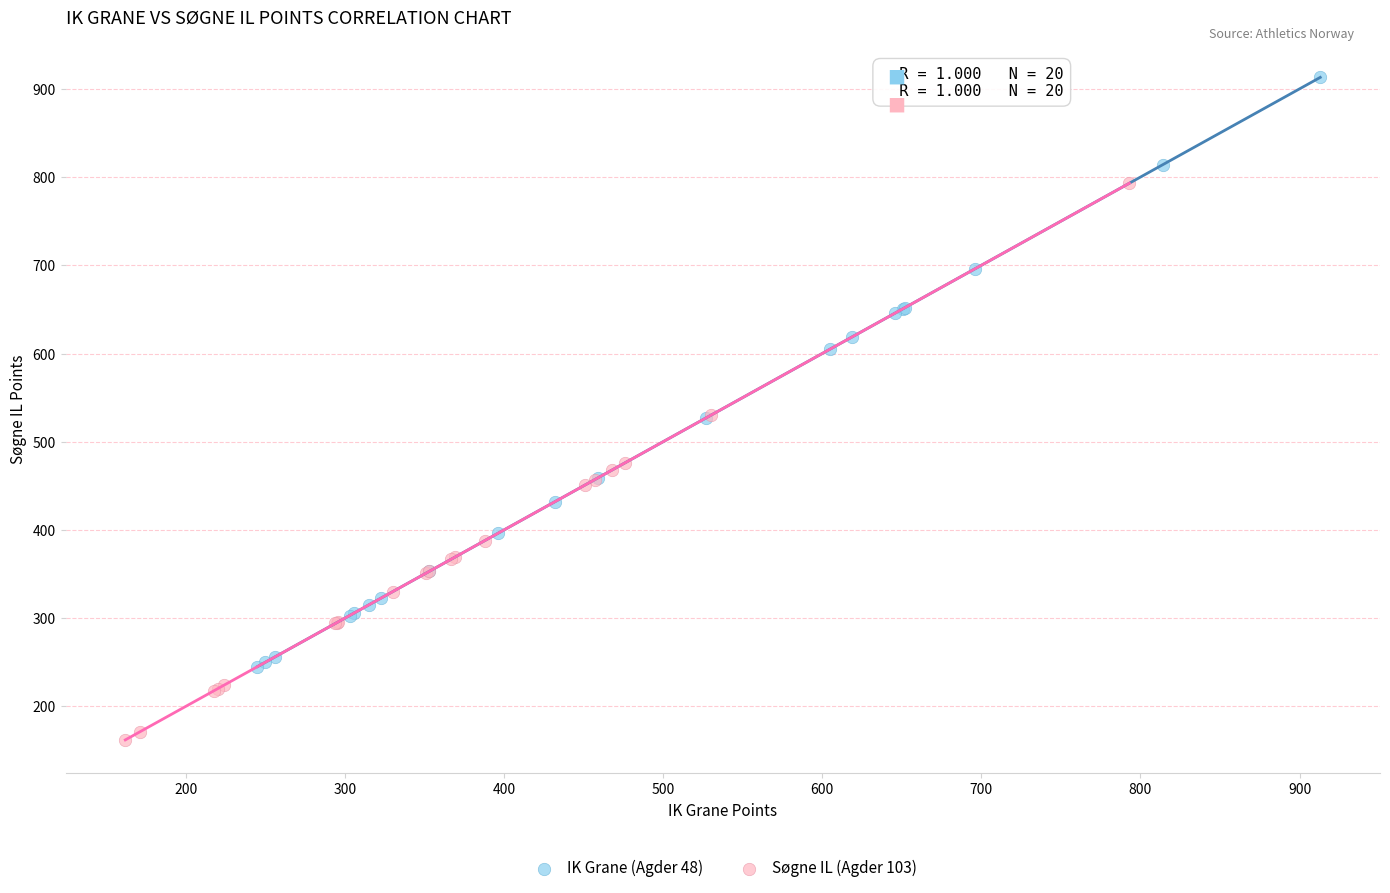

Which series has the widest spread of Y values?

IK Grane (Agder 48)